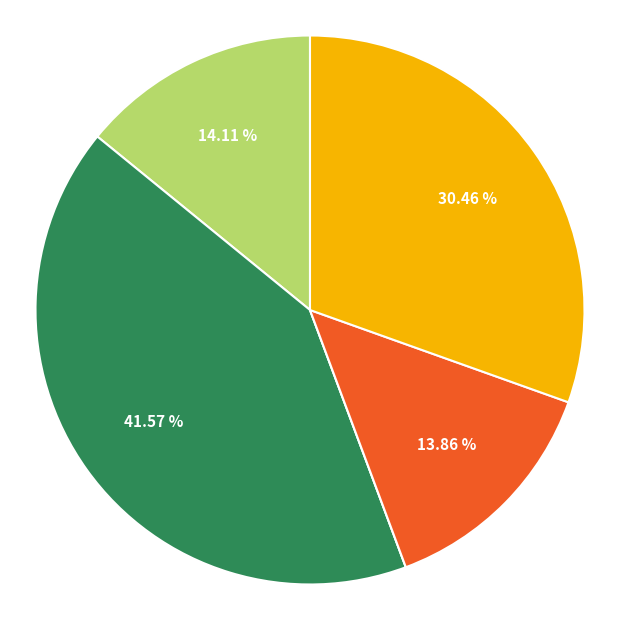

Is there any slice that represents more than half of the pie?

No